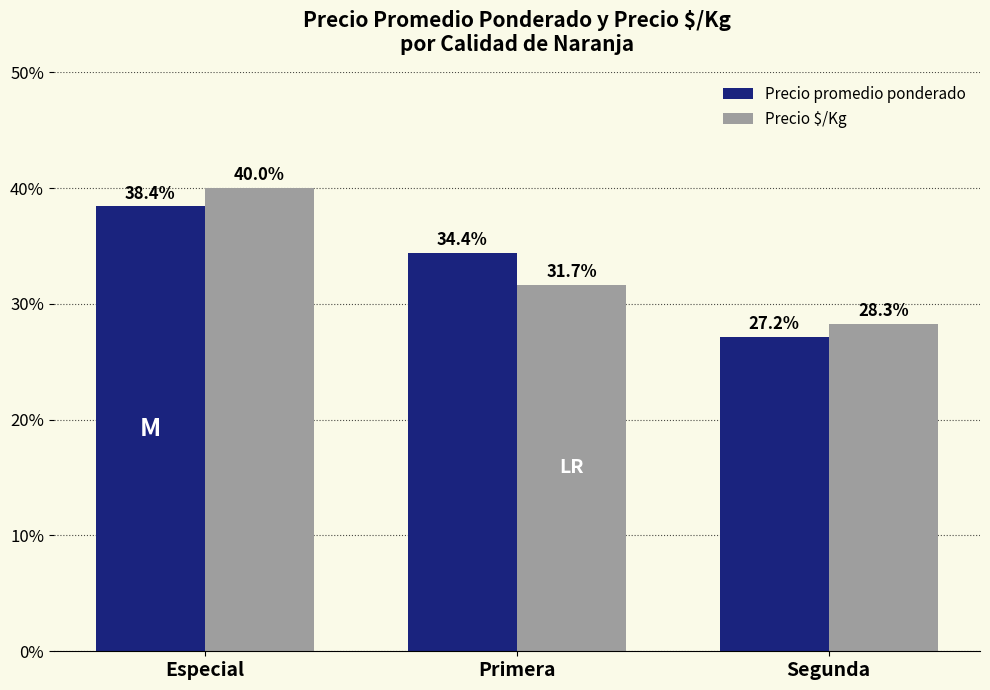

Reading left to right, transcribe all the data shown in this chart.

Precio promedio ponderado: 38.4	34.4	27.2
Precio $/Kg: 40.0	31.7	28.3